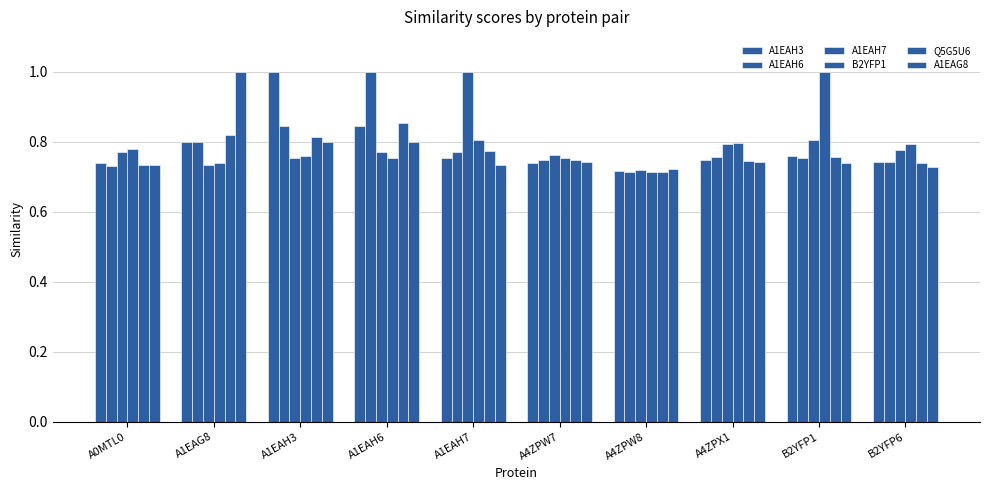

At which category is the sum across all series the highest?

A1EAH6